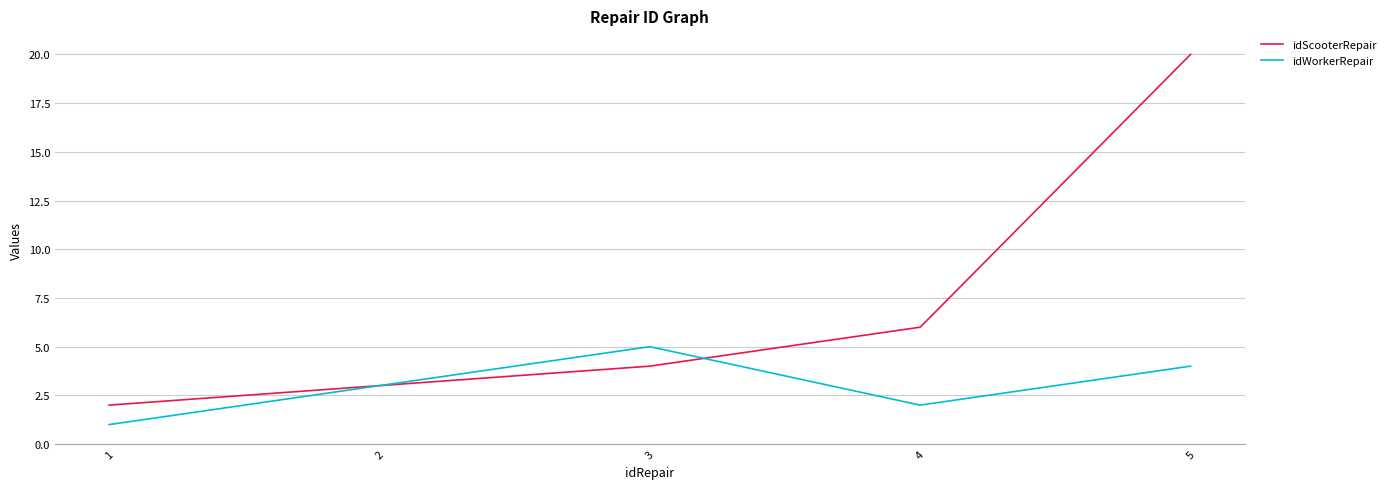

Reading left to right, list all the values displayed in this chart.

idScooterRepair: 1=2	2=3	3=4	4=6	5=20
idWorkerRepair: 1=1	2=3	3=5	4=2	5=4